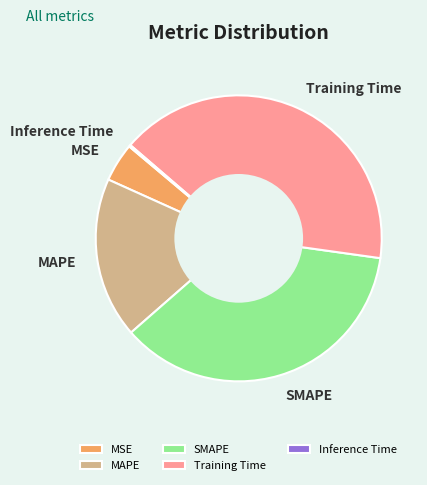

True or false: Training Time accounts for 41% of the total.

True